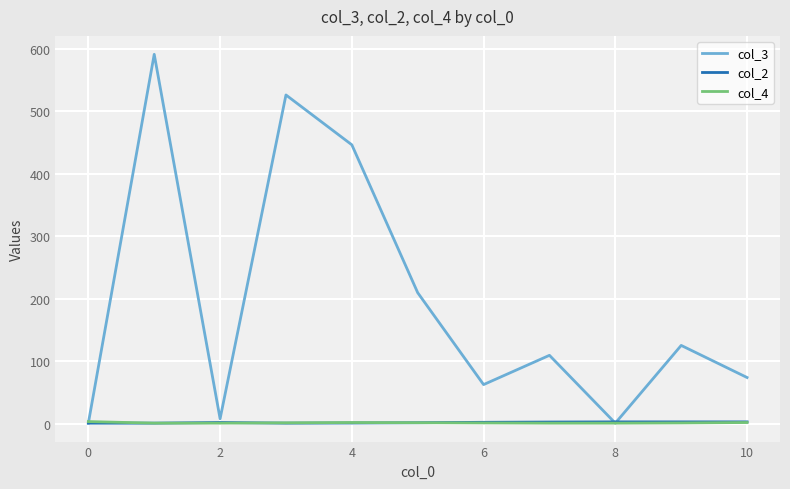

Which series has the largest range (max minus min)?

col_3